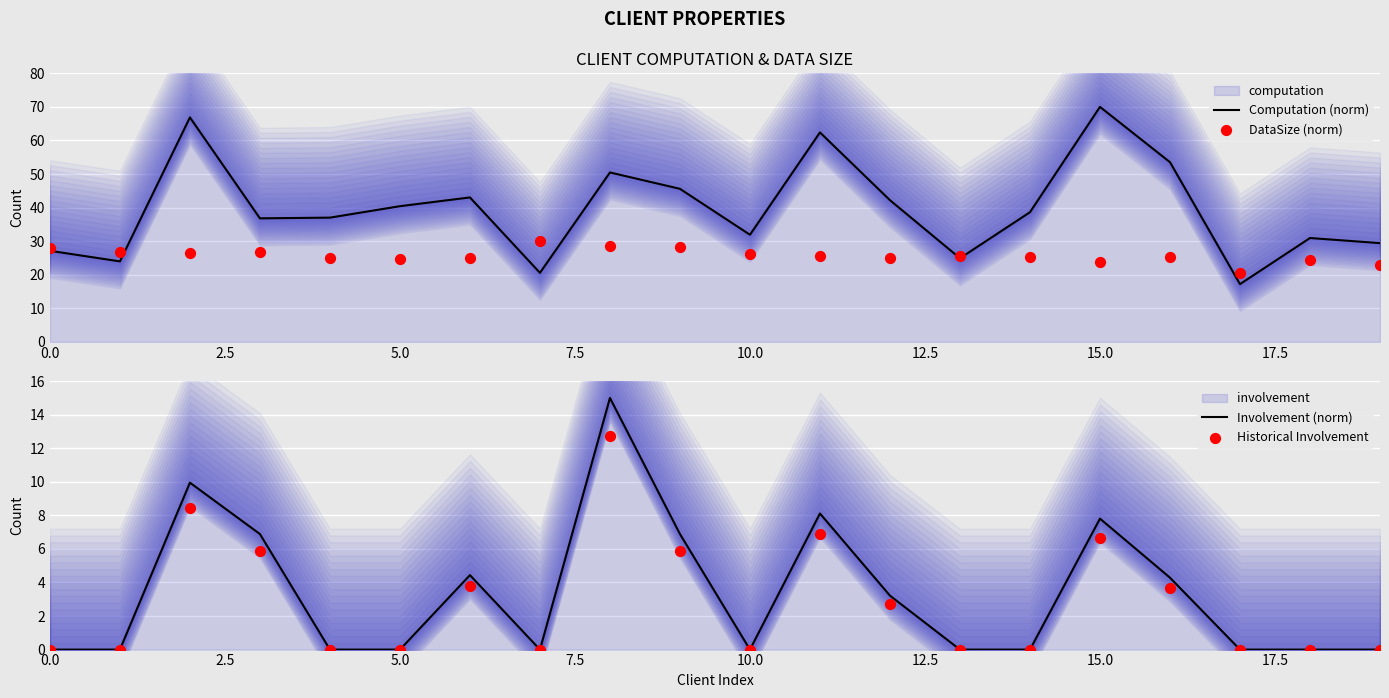

Which series has the largest total across all categories?

Computation (norm)